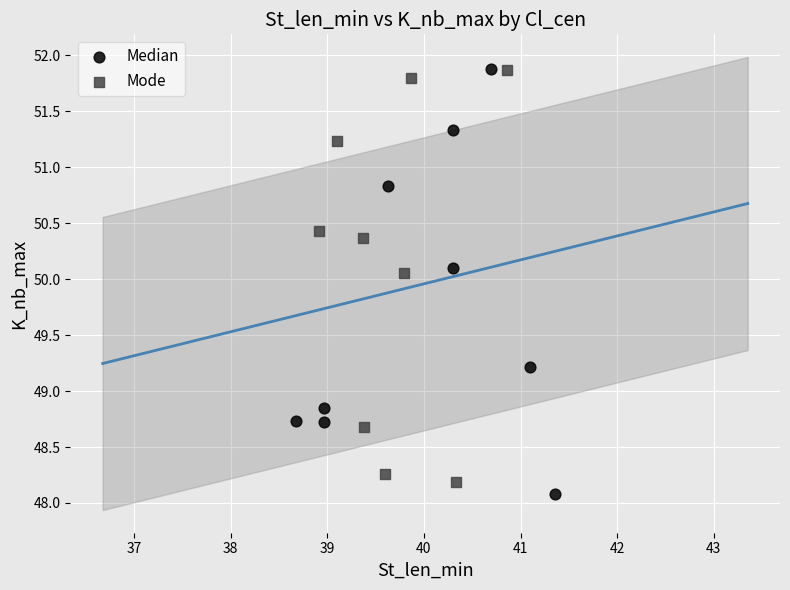

What are all the series names shown in the legend?

Median, Mode